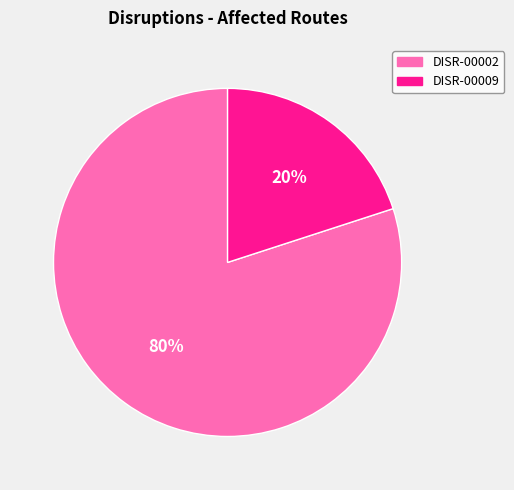

Rank the categories by value from lowest to highest.

DISR-00009, DISR-00002